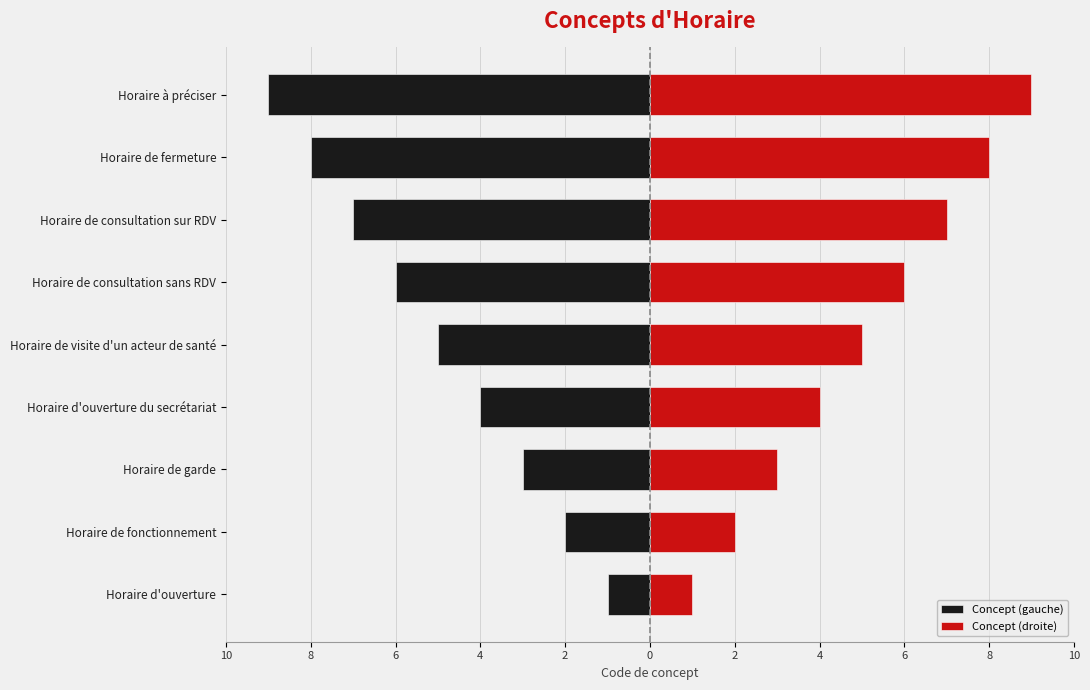

List the series in order of their overall mean, highest first.

Concept (droite), Concept (gauche)